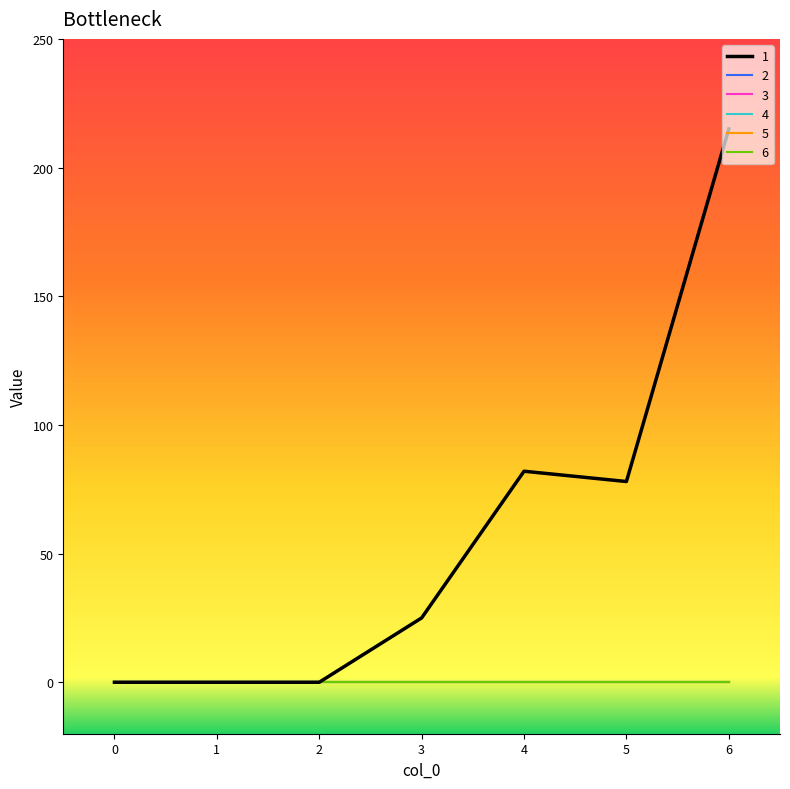

Is this an area chart (filled region under the line)?

No